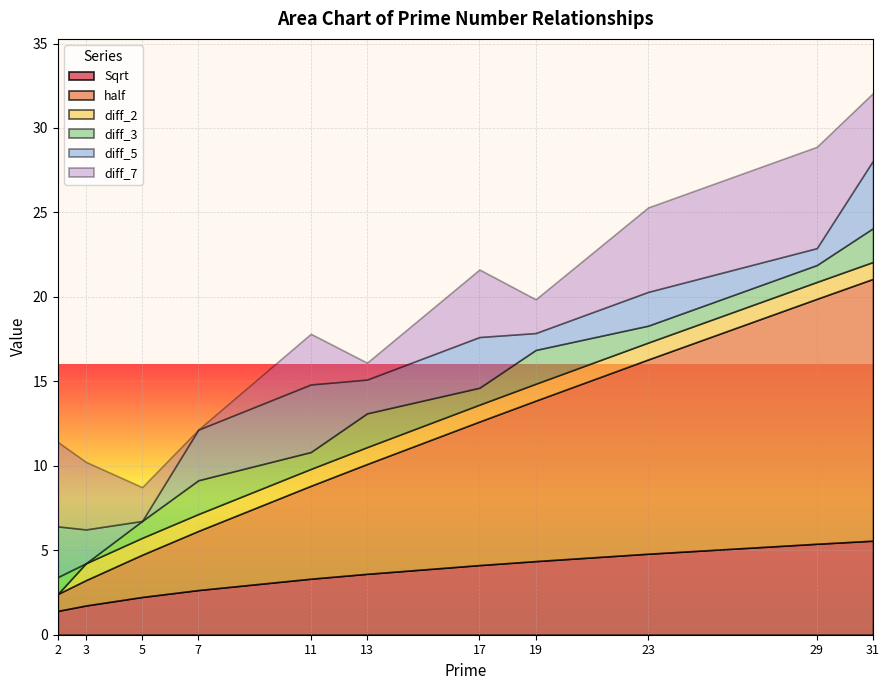

What is the difference between the second highest and second lowest values in the diff_7 series?

4.0